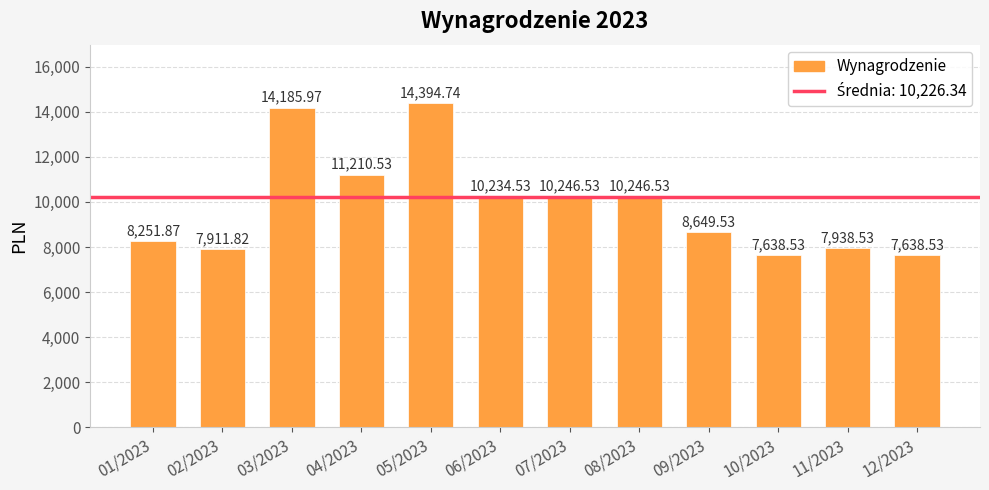

Does the chart contain any negative values?

No